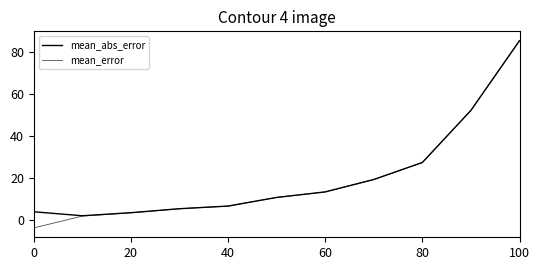

Is this an area chart (filled region under the line)?

No